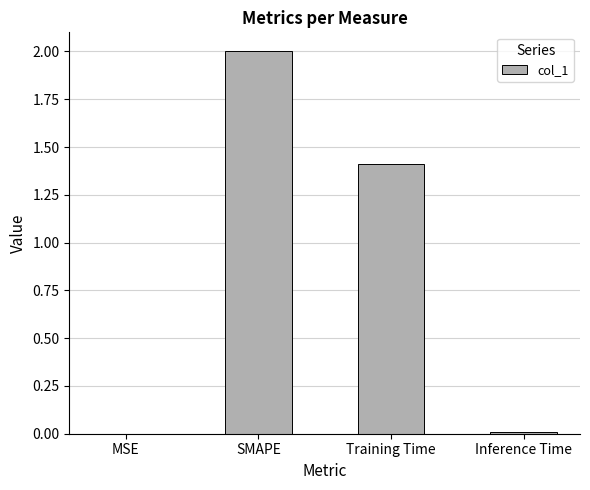

What is the maximum value shown in the chart?

2.0